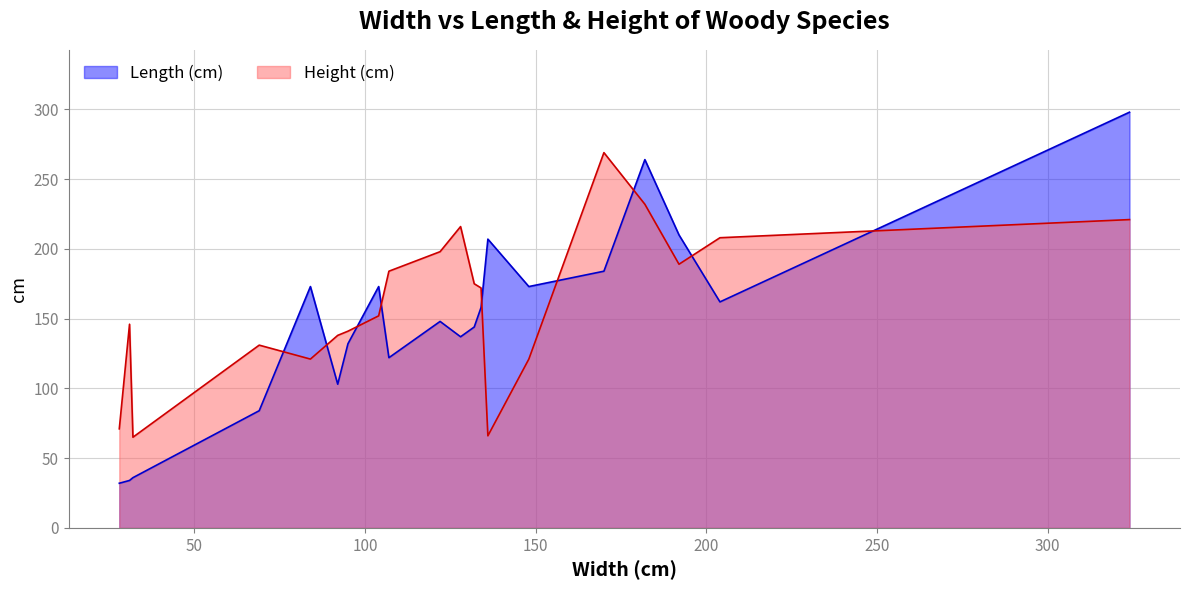

What is the difference between the Height (cm) values at 11 and 2?

73